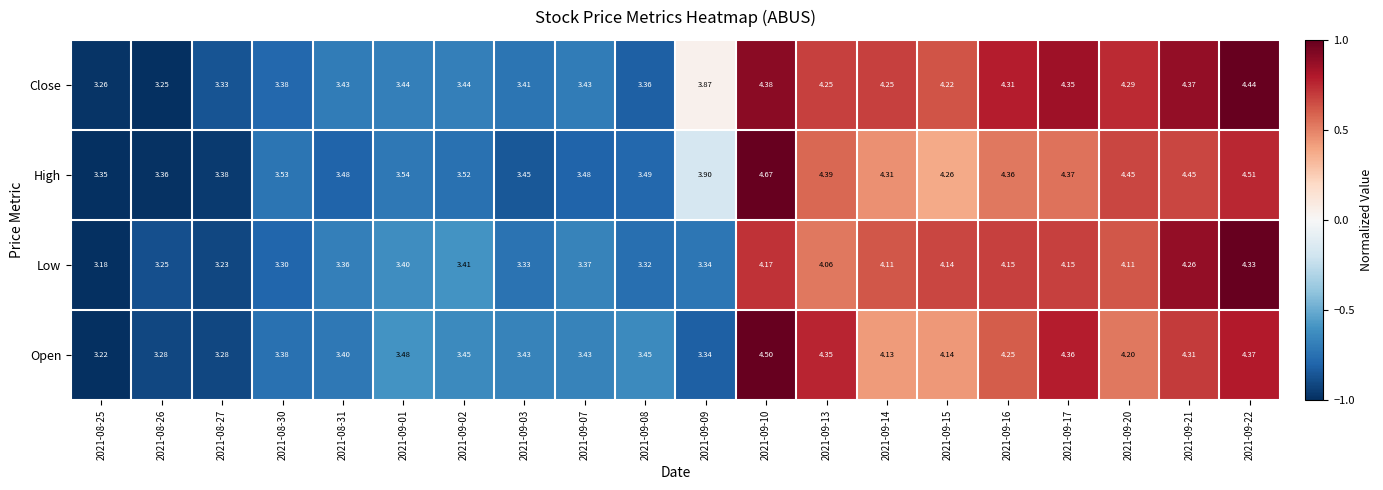

Which series has the largest total across all categories?

High